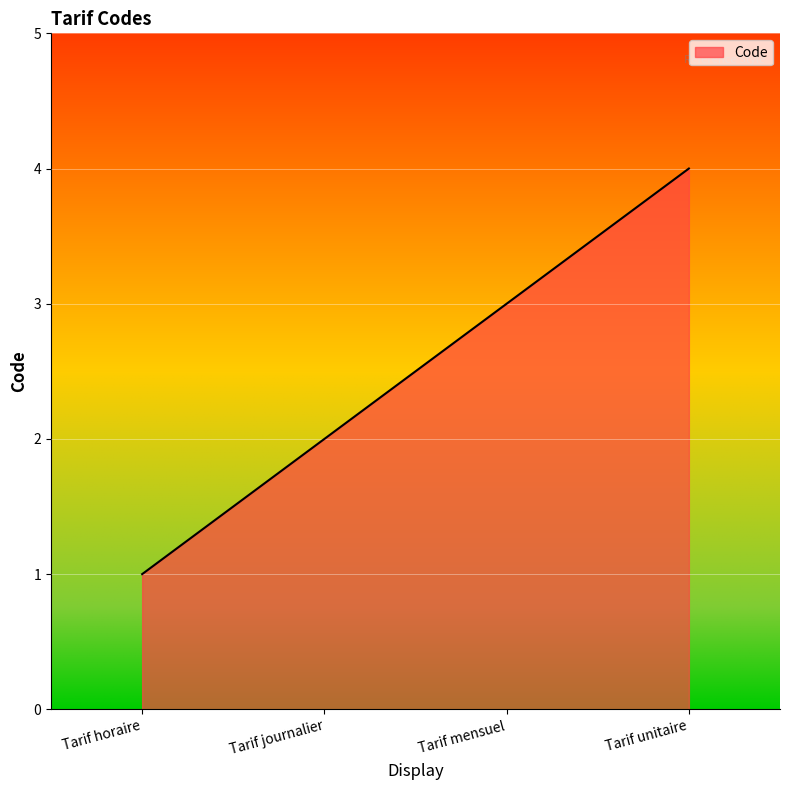

What is the difference between the values at Tarif unitaire and Tarif horaire?

3